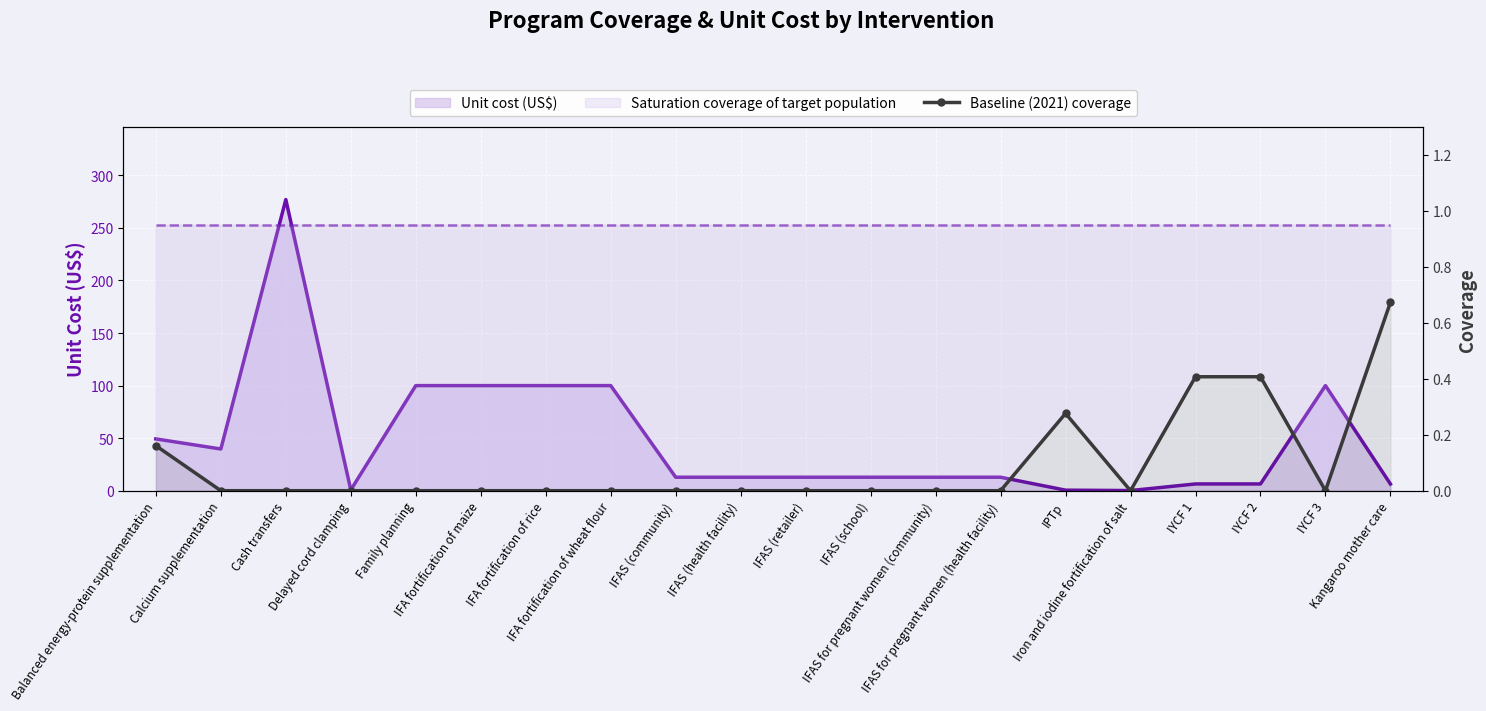

What is the difference between the maximum and minimum values?

0.7